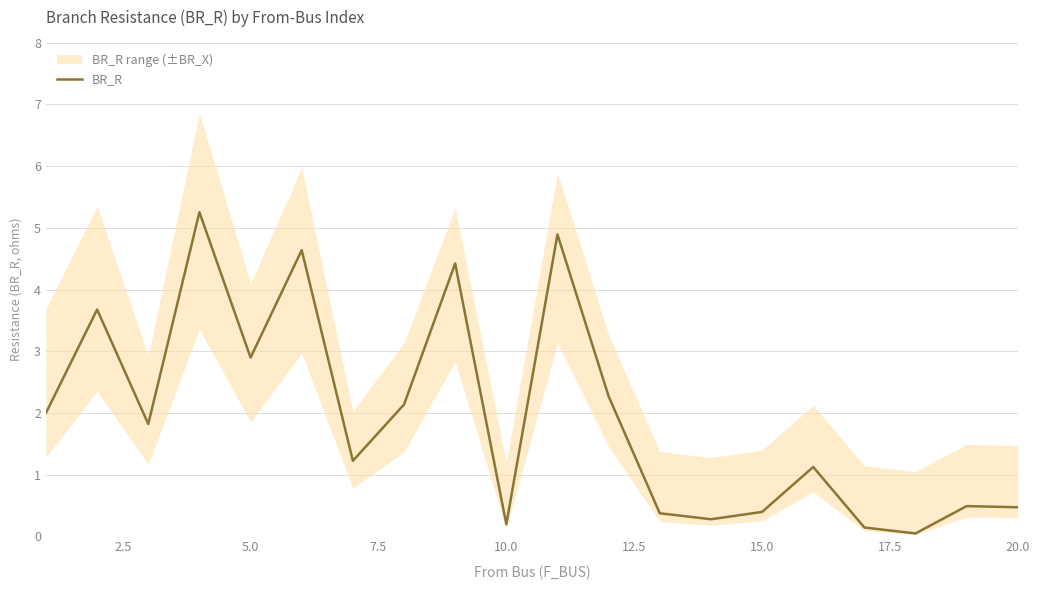

True or false: the data has more than 0 interior local peaks.

True